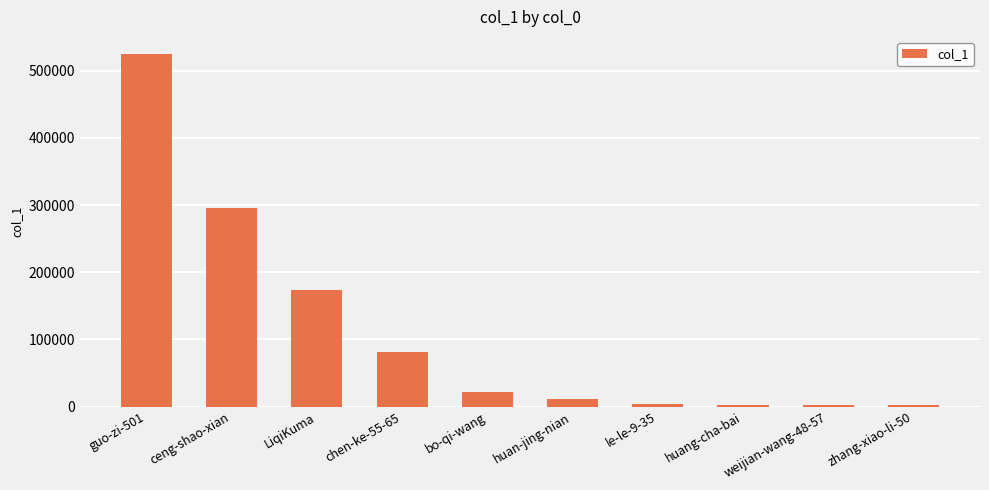

The value at le-le-9-35 is 4014. True or false?

True